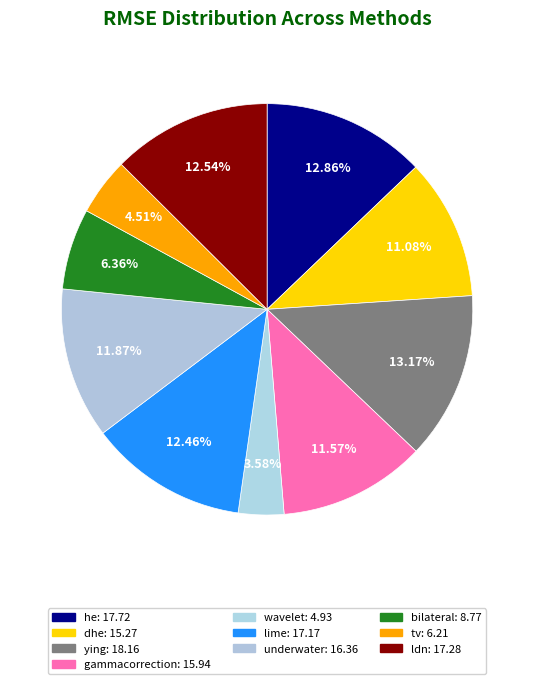

How many segments does this pie chart have?

10